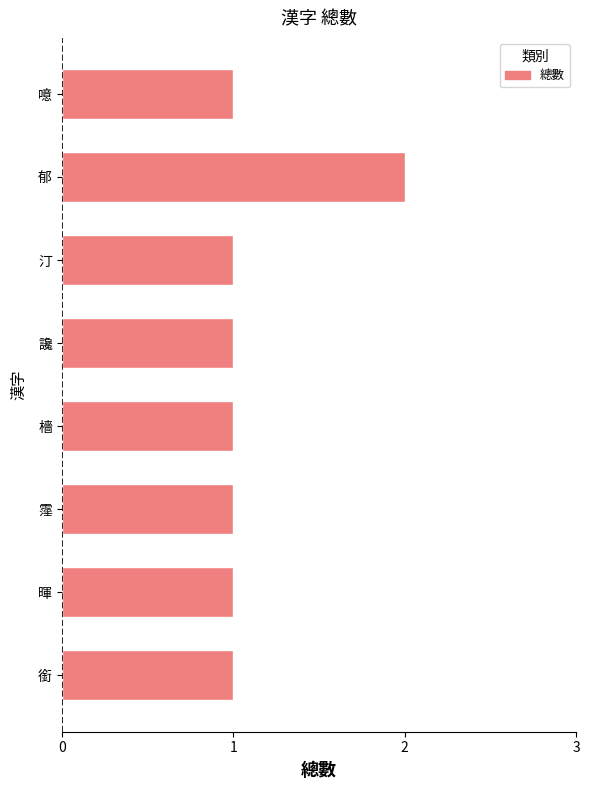

What is the sum of all values?

9